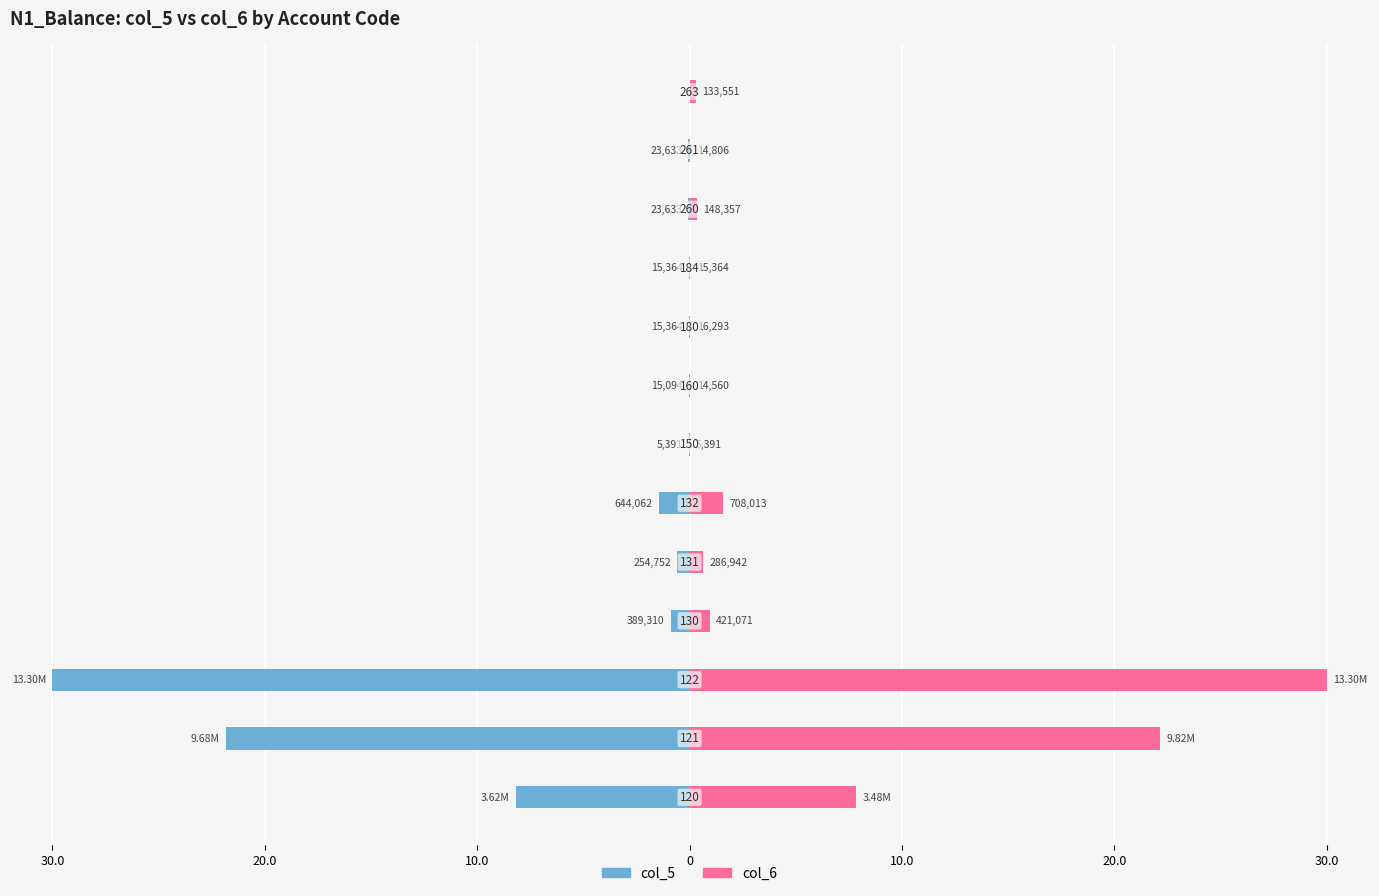

How many distinct data groups are displayed?

2